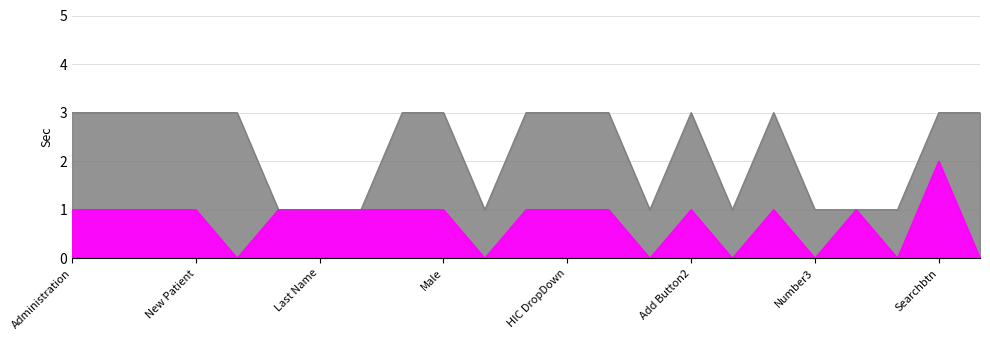

True or false: Delay Before Action(Sec) and Delay After Action(Sec) cross at least once.

False